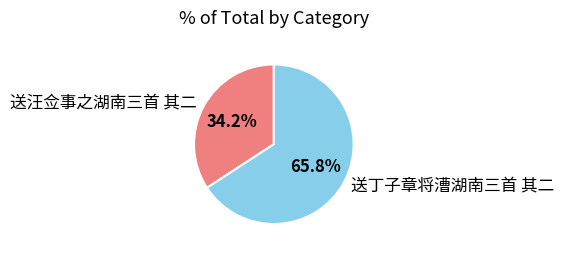

How many slices are in this pie chart?

2